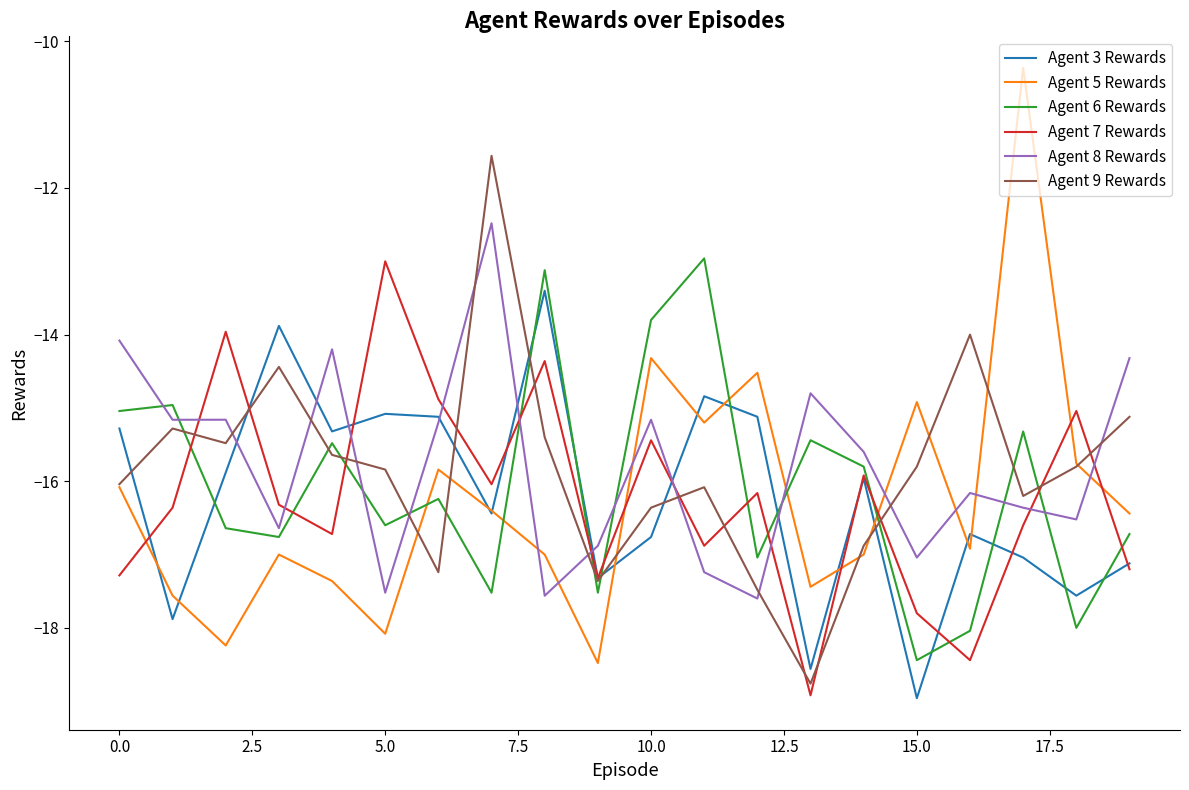

Does the chart have visible grid lines?

No